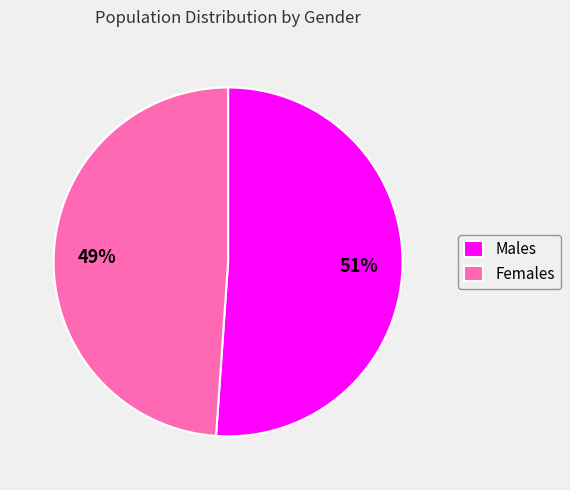

Rank the categories by value from lowest to highest.

Females, Males